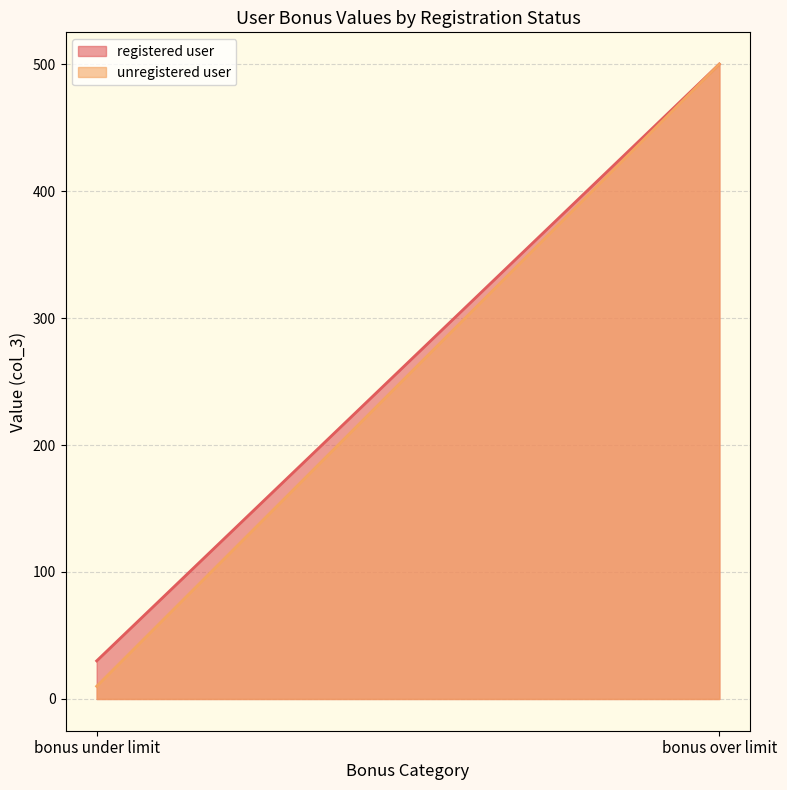

Which series has the largest total across all categories?

registered user